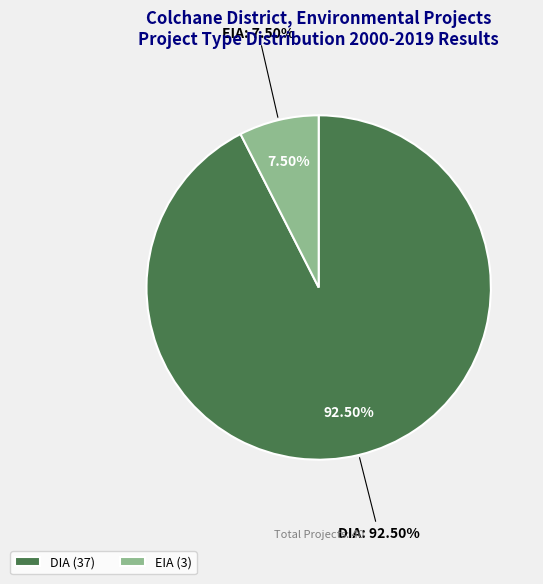

Is it true that DIA is 92% of the pie?

True